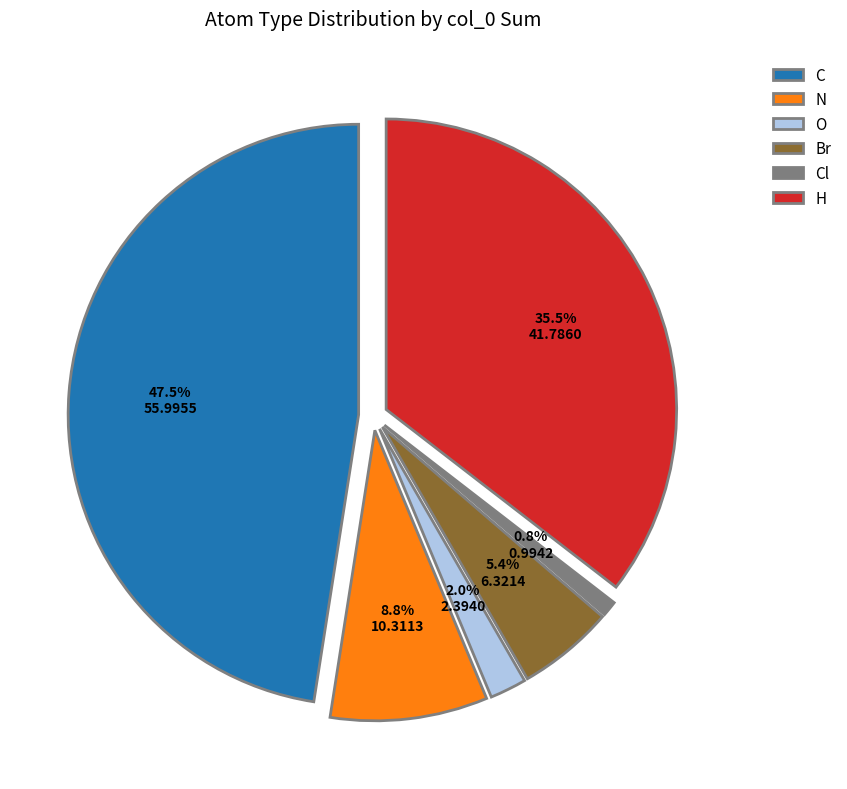

Does Cl represent more than half of the total?

No